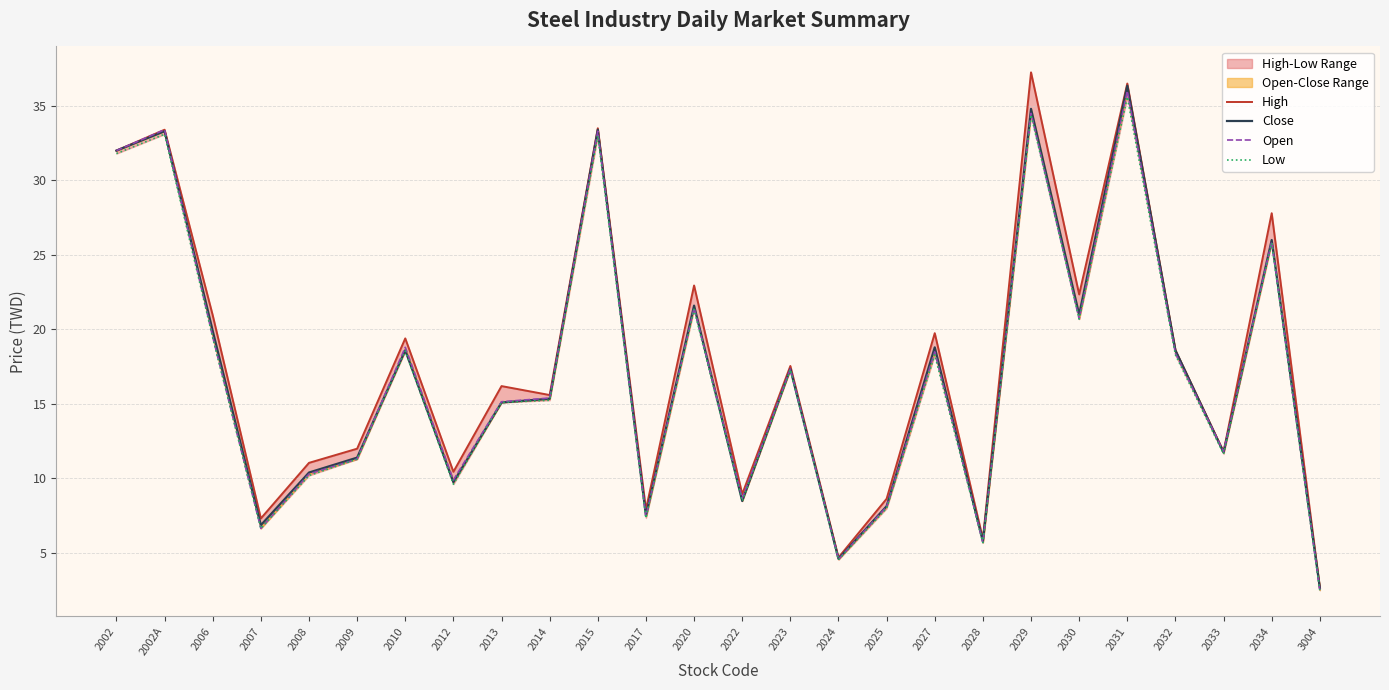

Which series has the largest range (max minus min)?

High